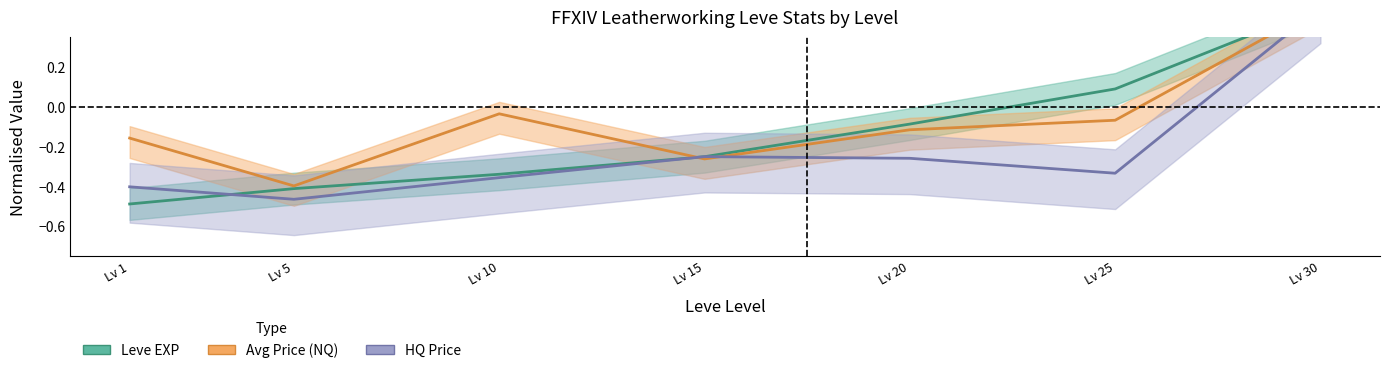

What is the minimum value shown in the chart?

-0.5